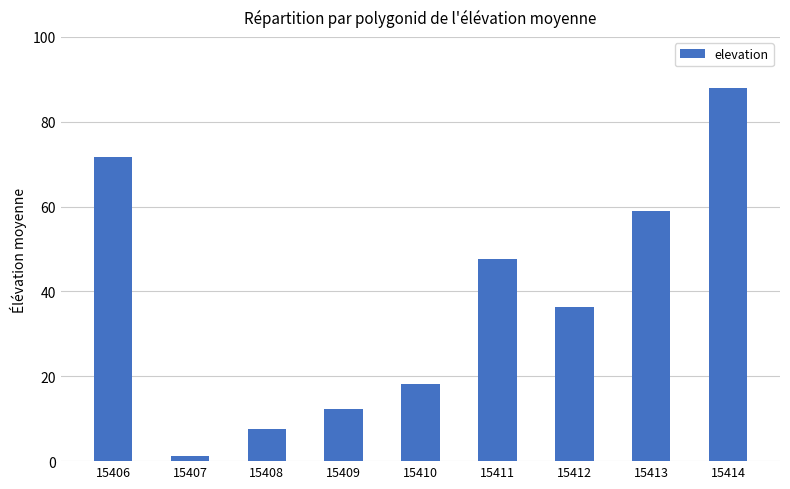

Reading left to right, list all the values displayed in this chart.

71.8	1.2	7.6	12.4	18.2	47.6	36.4	59.0	88.0